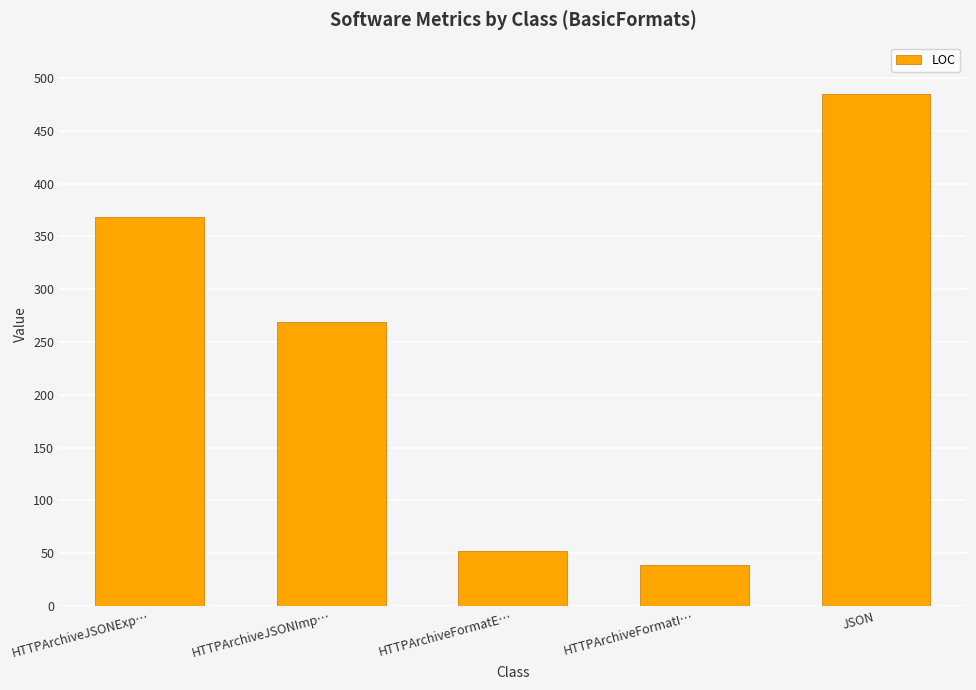

Are the bars horizontal?

No